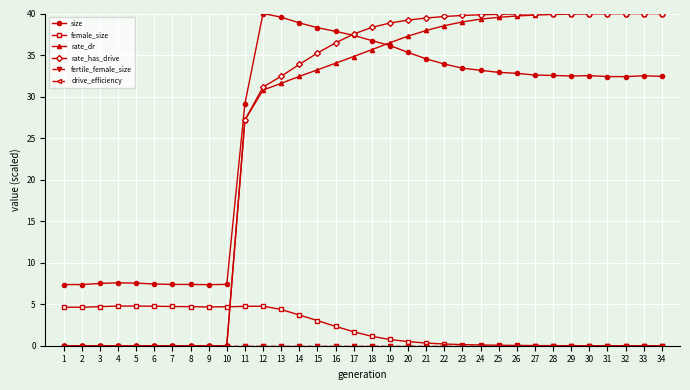

What is the difference between the second highest and minimum values in the rate_has_drive series?

40.0